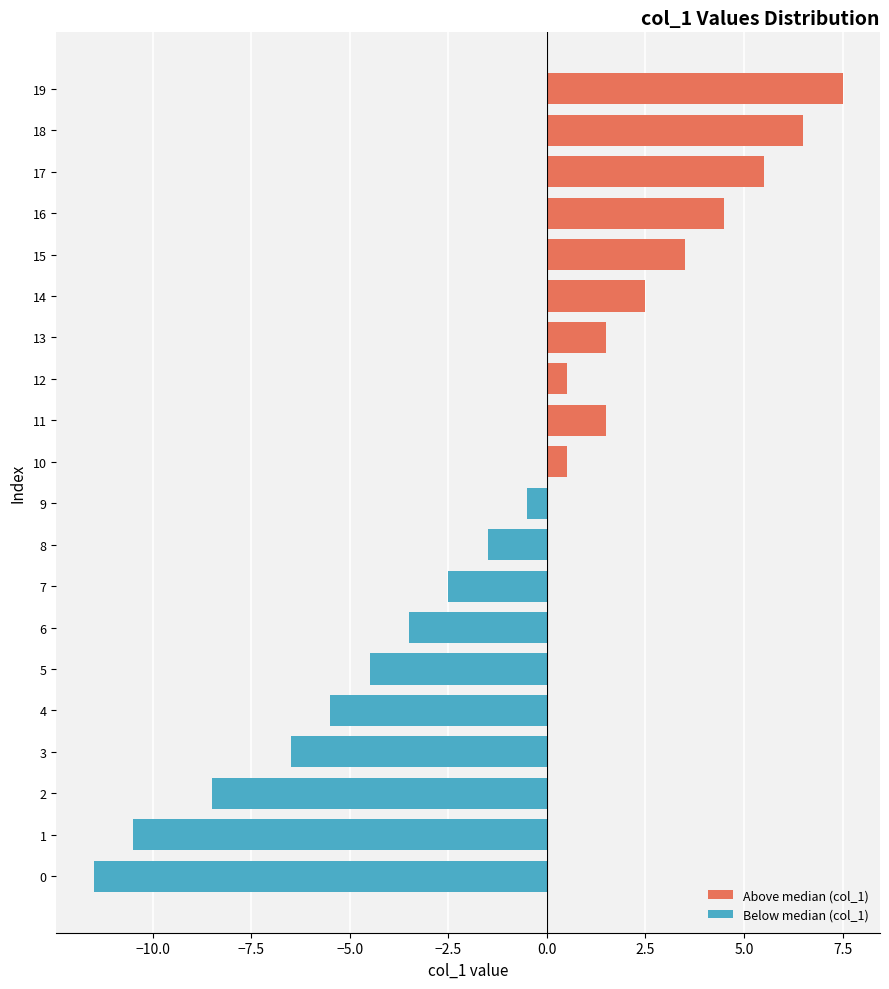

Is the value of Above median (col_1) at 10 greater than the value of Below median (col_1) at 3?

Yes